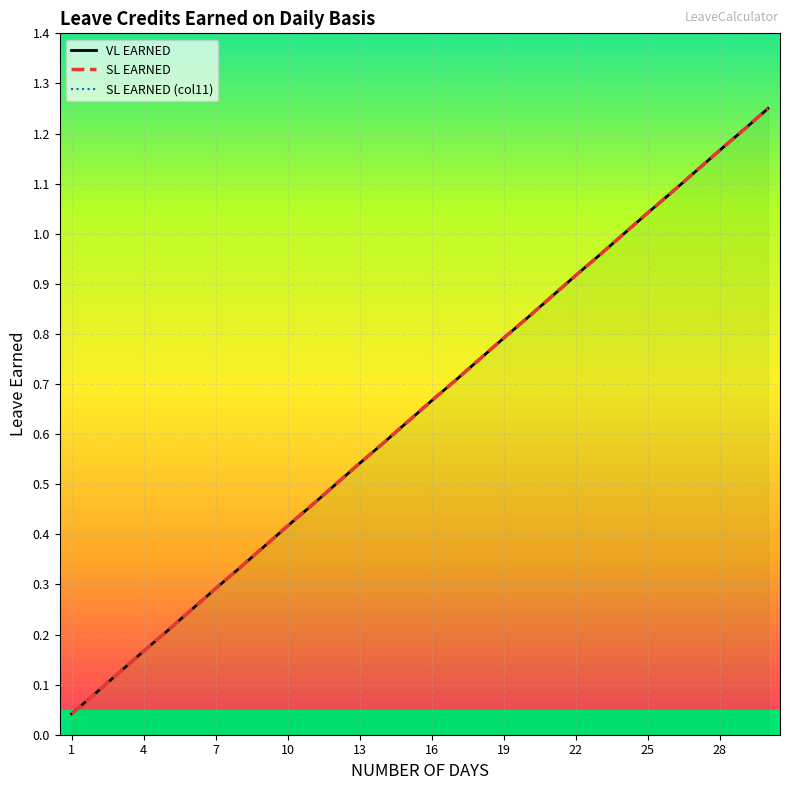

Which has a higher value, 22 or 1?

22